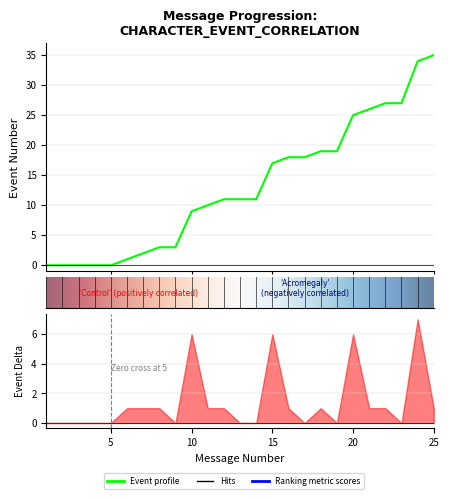

What is the greatest value displayed?

35